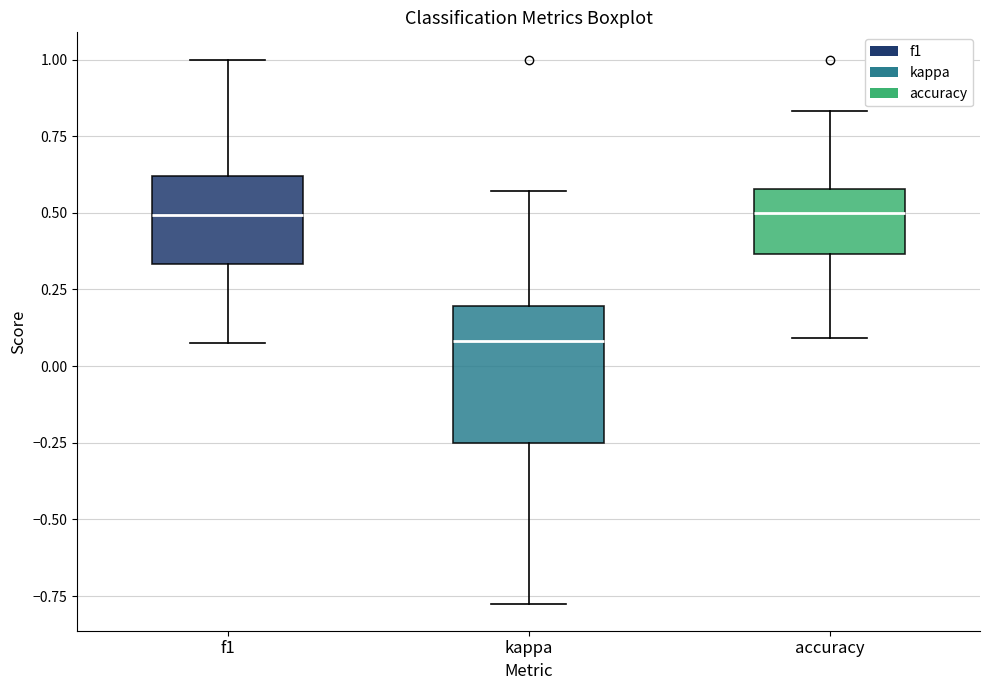

Where does the upper whisker of the box for kappa end on the y-axis? The values are not printed on the chart, so give them approximately, as read against the axis.

0.55